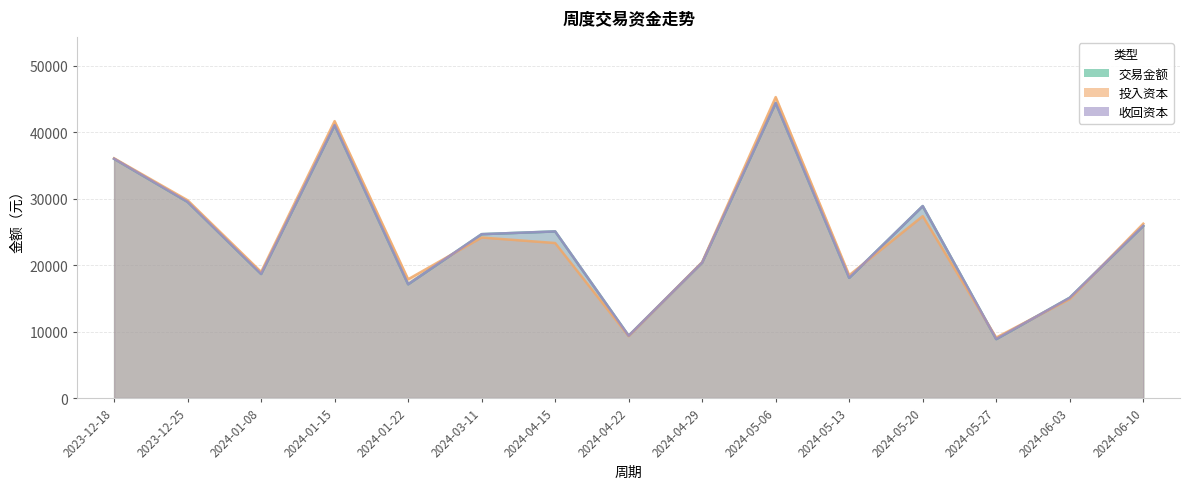

What is the label of the 9th point from the right?

2024-04-15